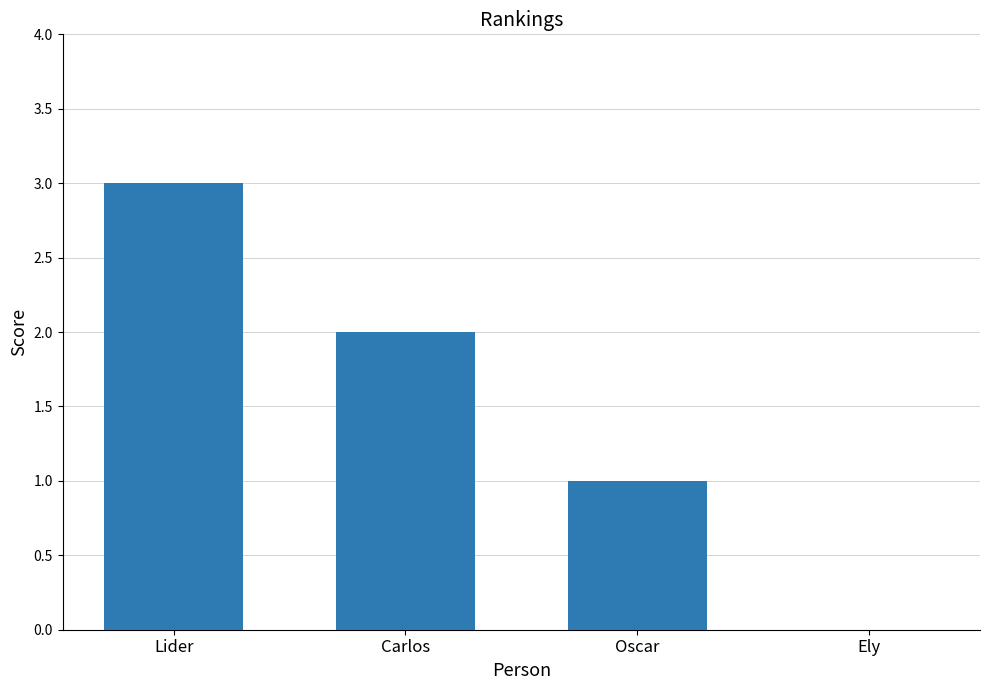

What is the change in value from Lider to Ely?

-3